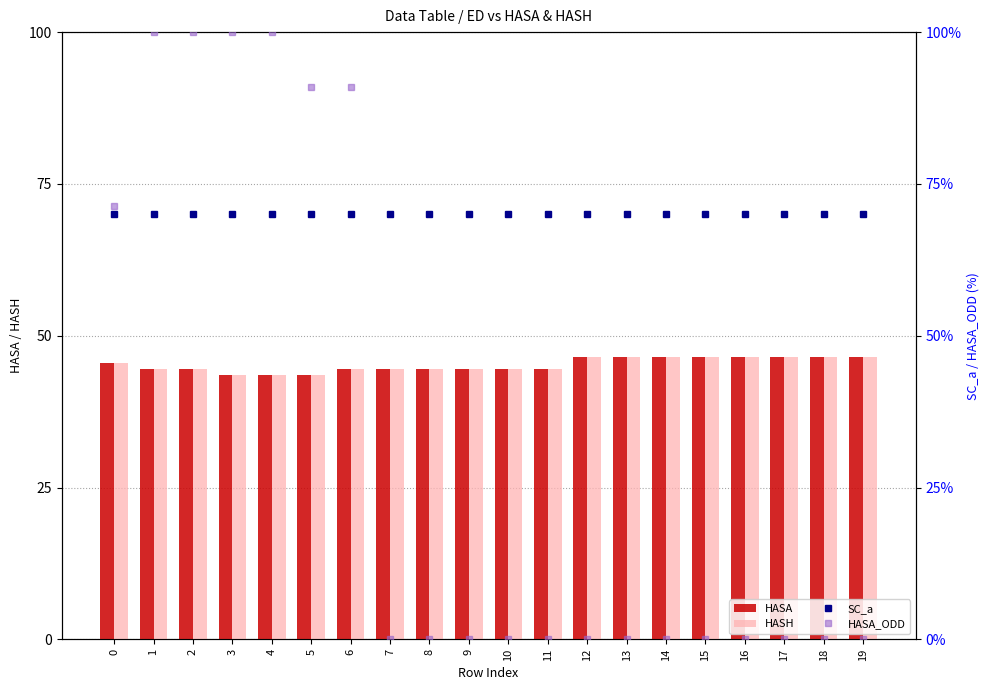

What is the difference between the highest and lowest values at 10?

70.0